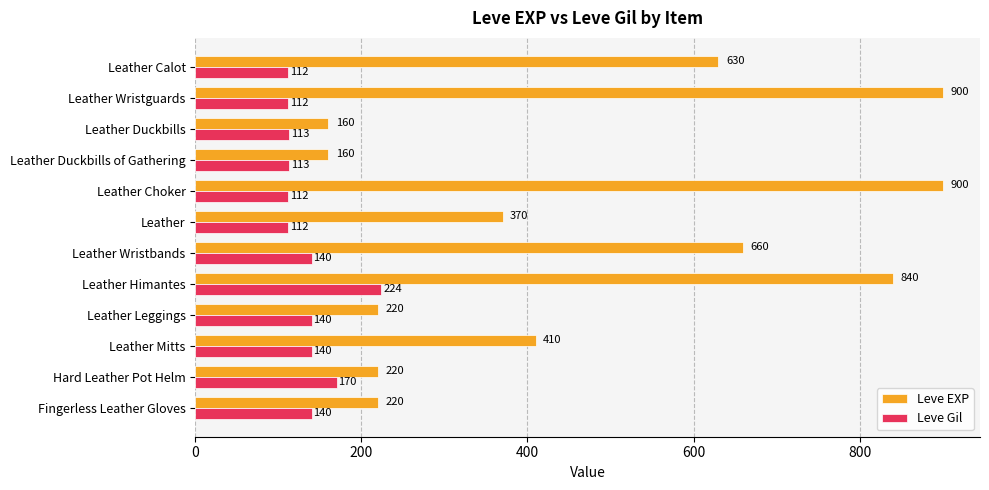

List the series in order of their peak value, highest first.

Leve EXP, Leve Gil